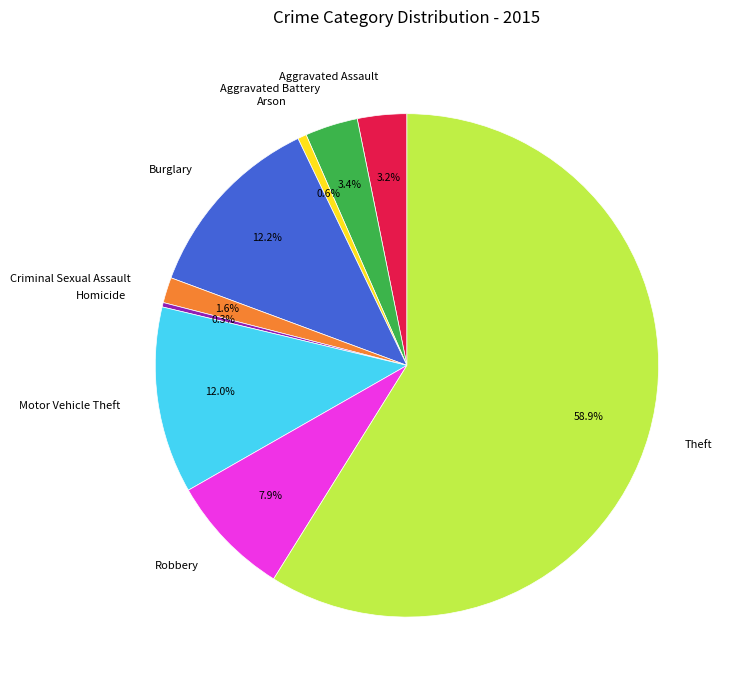

To the nearest percent, what portion does Burglary represent?

12%